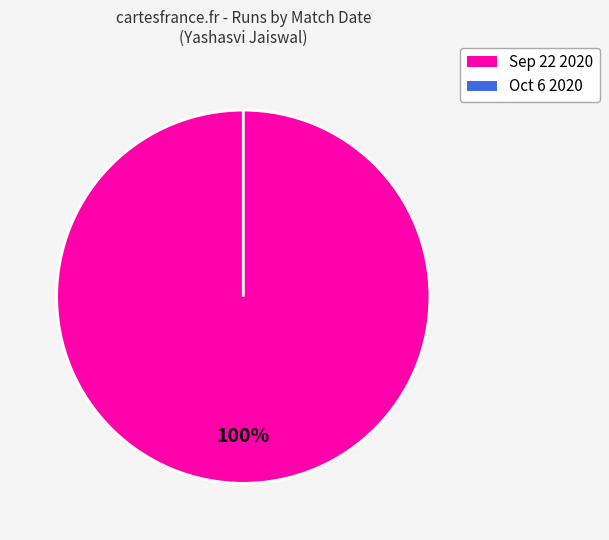

How many segments does this pie chart have?

2